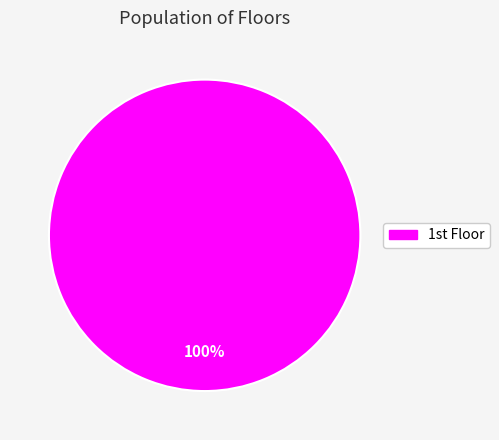

Is there any slice that represents more than half of the pie?

Yes